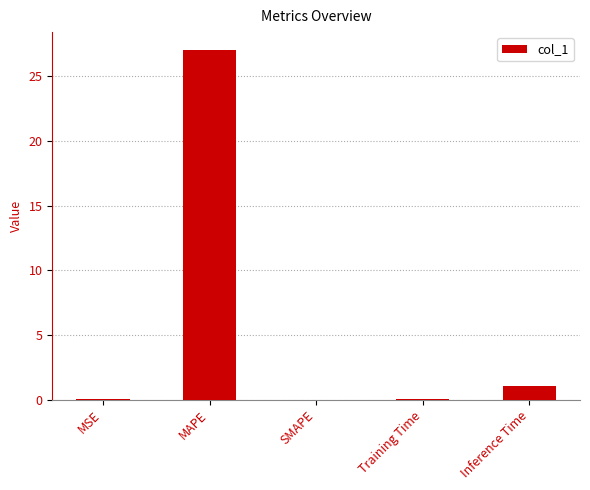

How many distinct data groups are displayed?

1